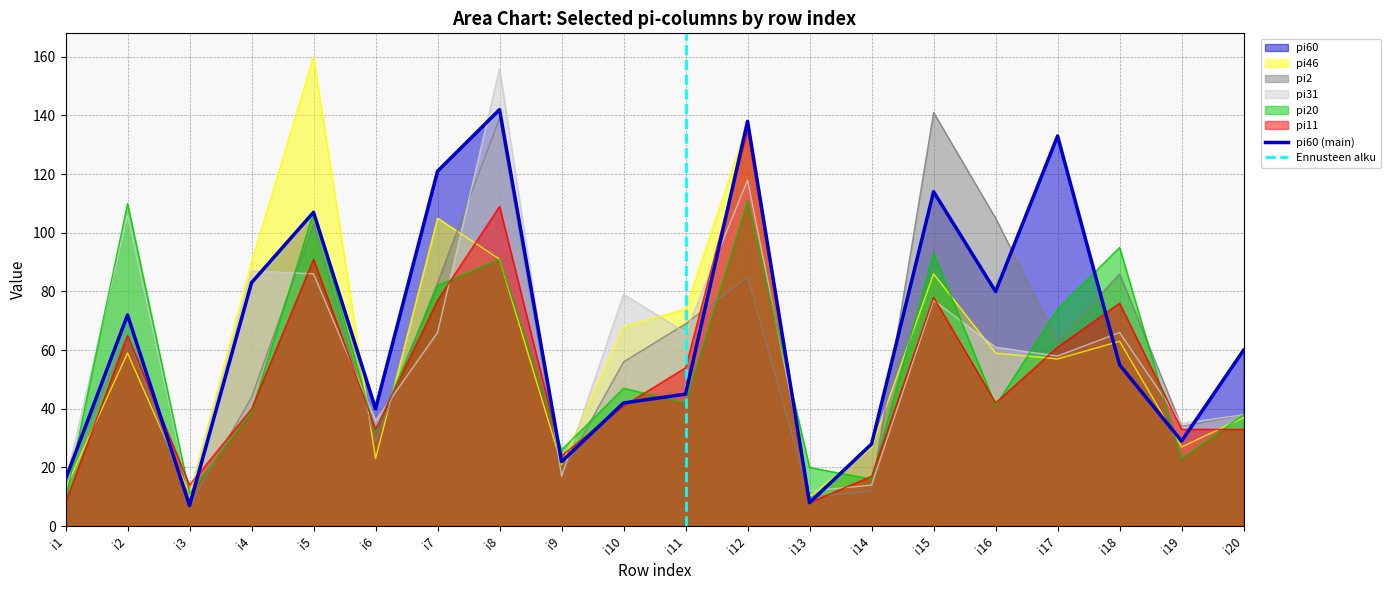

List the labels in order of pi31 value, smallest first.

i3, i13, i14, i1, i9, i19, i6, i20, i17, i16, i7, i11, i18, i15, i10, i5, i4, i2, i12, i8